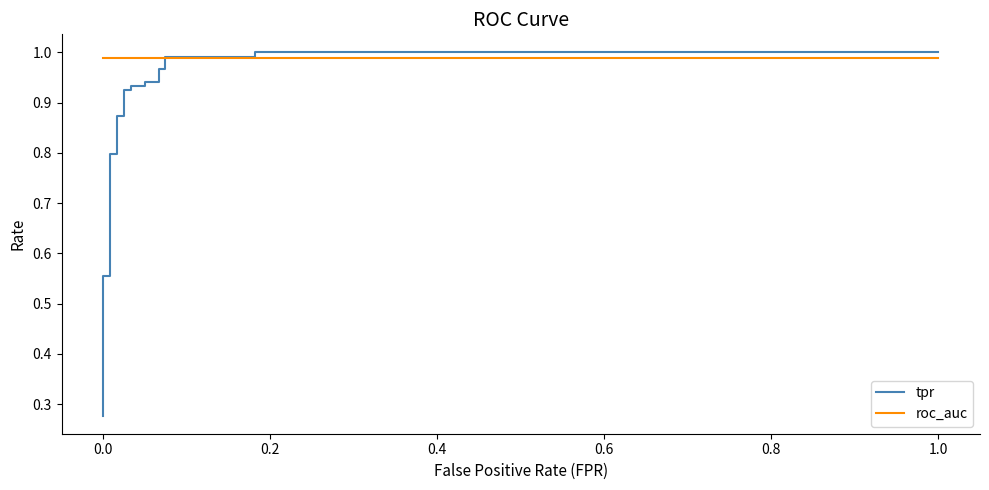

Which series has the largest total across all categories?

roc_auc